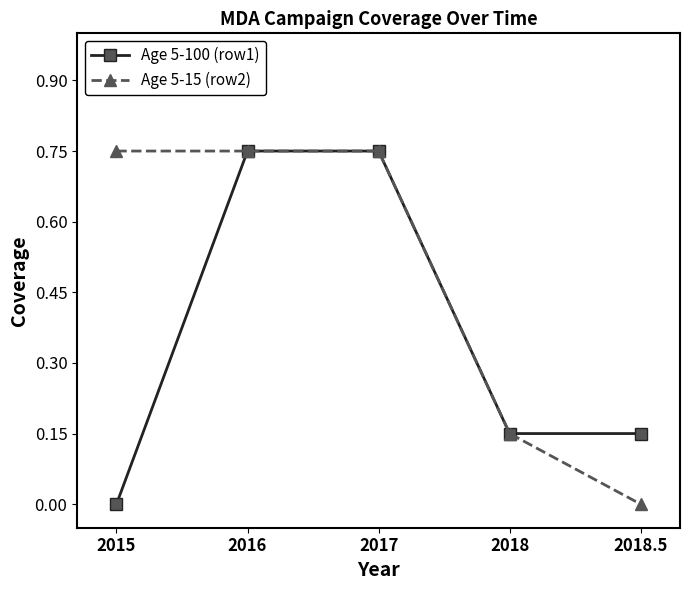

Is it true that Age 5-15 (row2) equals 0.0 at 2018.5?

True